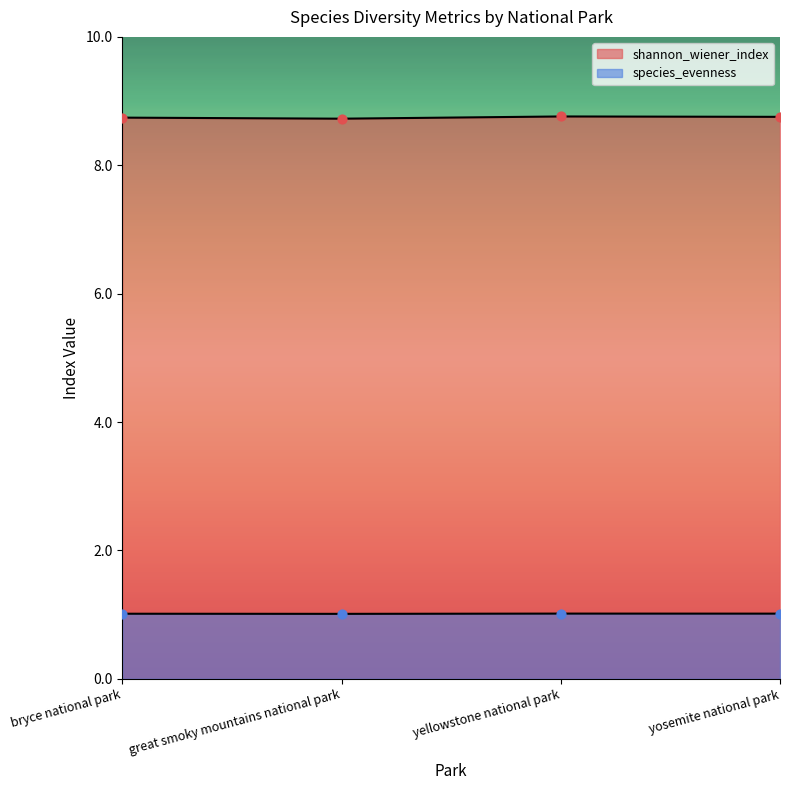

What is the total value across all series at bryce national park?

9.8